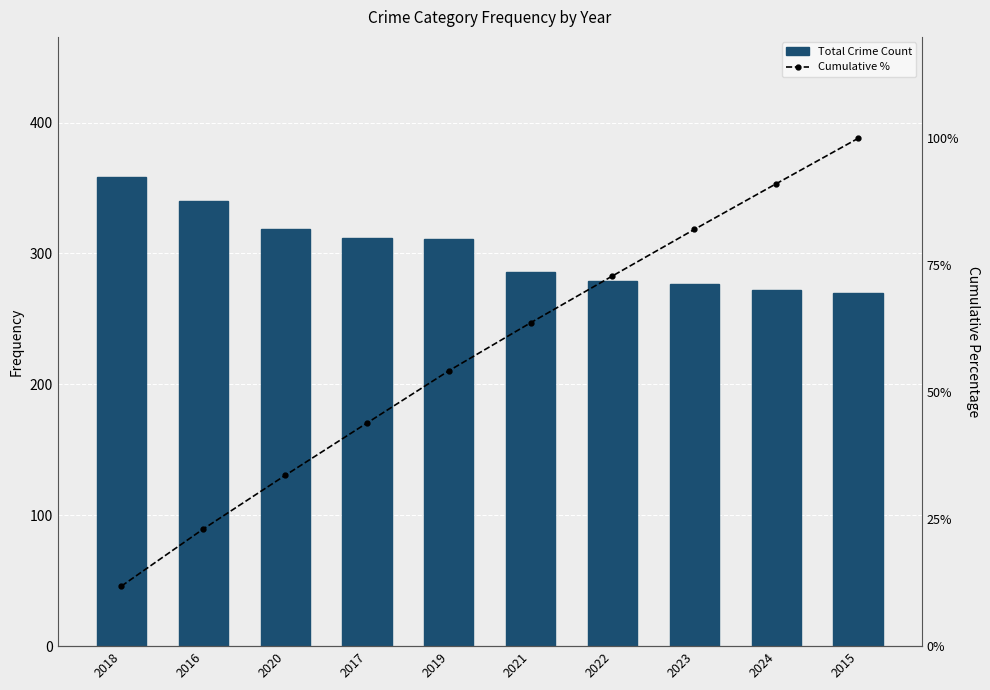

How many data points does each series have?

10